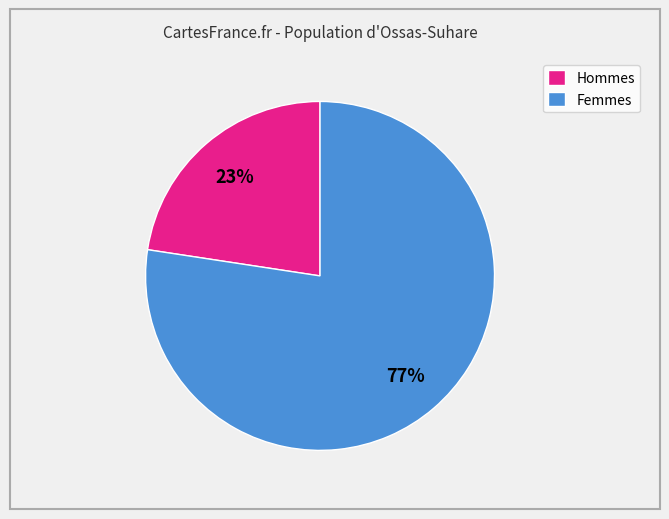

Which slice is the largest?

Femmes